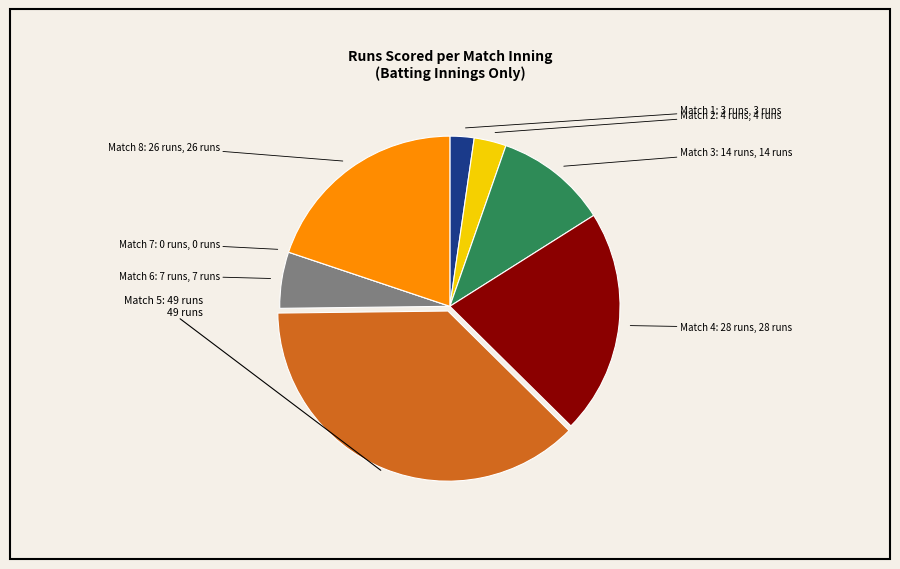

Does any single category account for the majority?

No